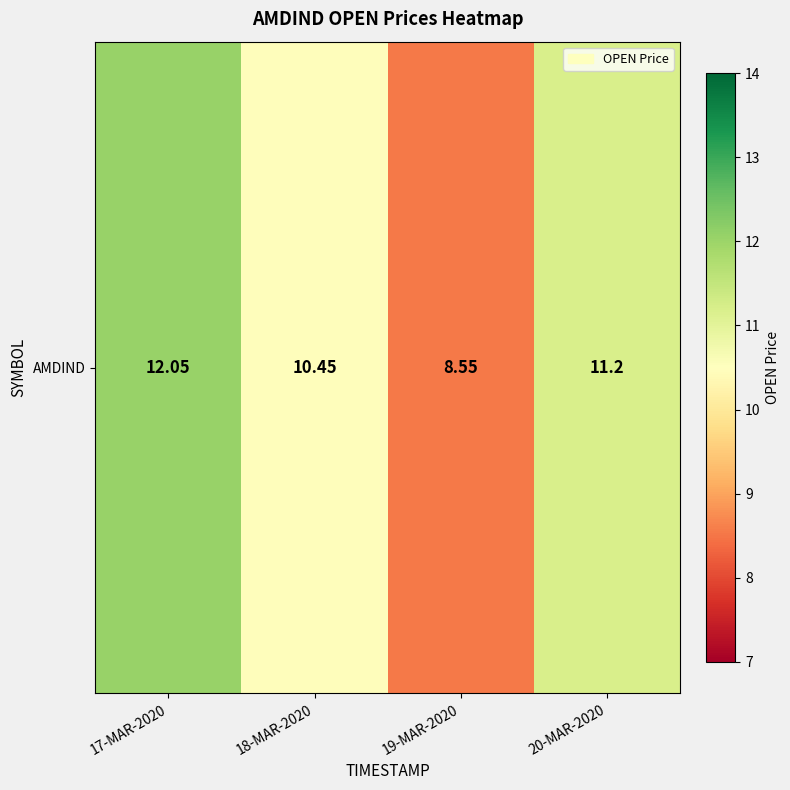

The value at 20-MAR-2020 is 15.7. True or false?

False